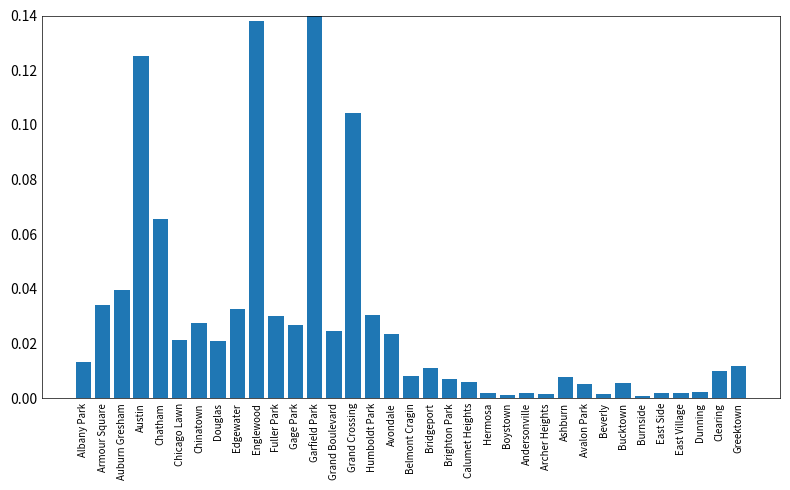

Rank the categories by value from lowest to highest.

Burnside, Boystown, Archer Heights, Beverly, Hermosa, Andersonville, East Side, East Village, Dunning, Avalon Park, Bucktown, Calumet Heights, Brighton Park, Ashburn, Belmont Cragin, Clearing, Bridgeport, Greektown, Albany Park, Douglas, Chicago Lawn, Avondale, Grand Boulevard, Gage Park, Chinatown, Fuller Park, Humboldt Park, Edgewater, Armour Square, Auburn Gresham, Chatham, Grand Crossing, Austin, Englewood, Garfield Park